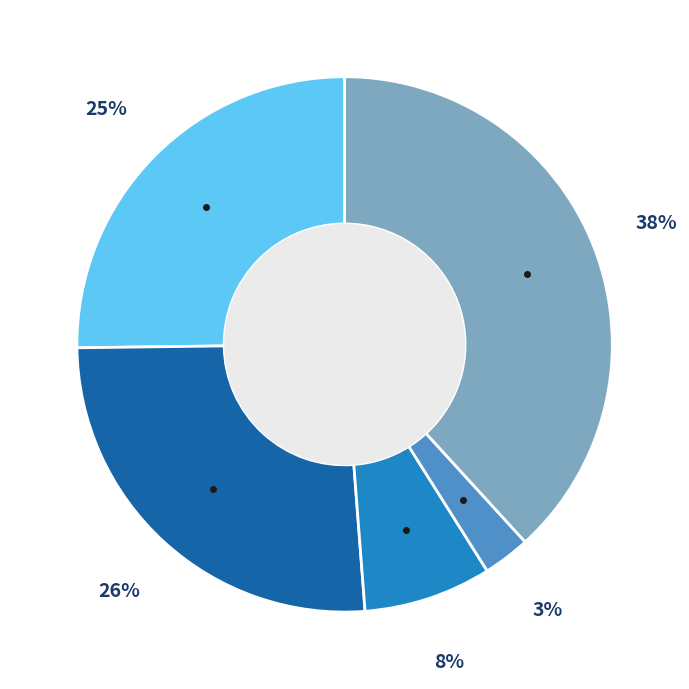

To the nearest percent, what is the difference between the largest and smallest slice percentages?

35%